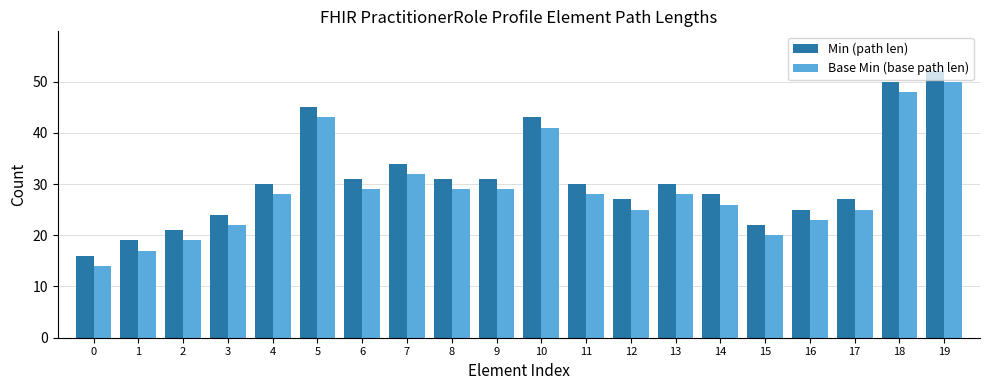

Is it true that Base Min (base path len) equals 29 at 6?

True